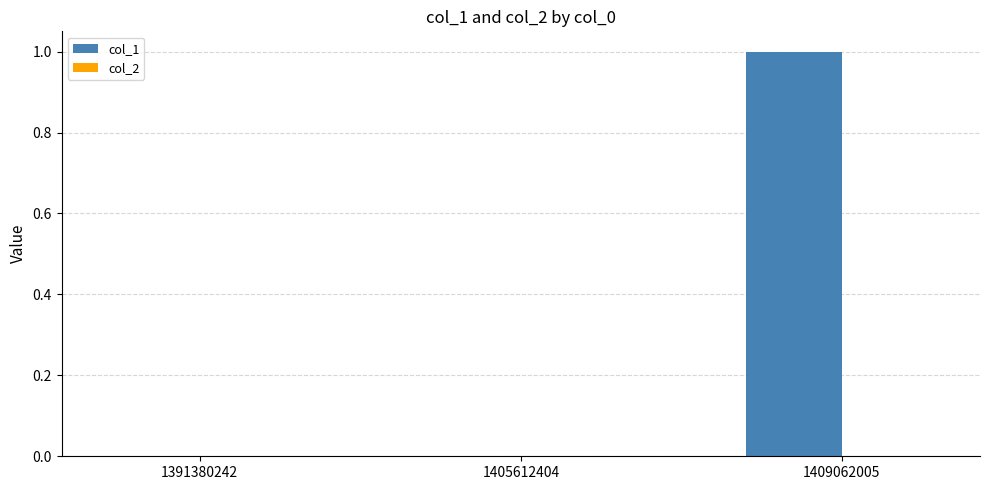

Reading right to left, list all the values displayed in this chart.

1409062005=1	1405612404=0	1391380242=0